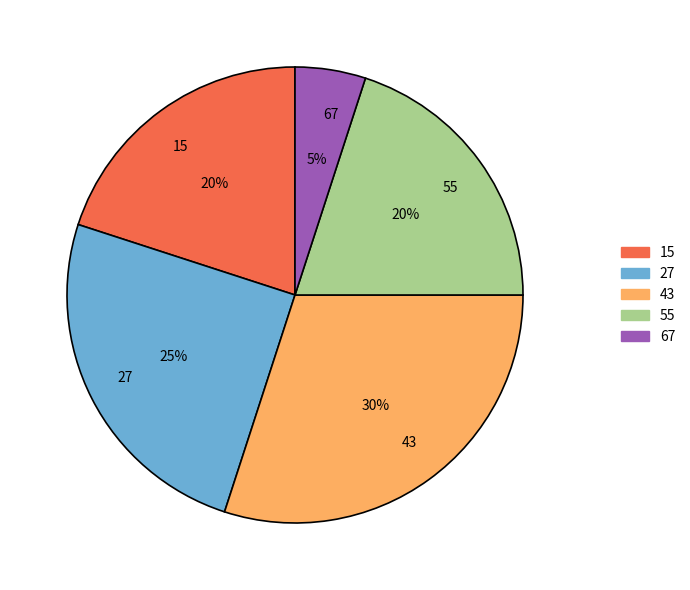

To the nearest percent, what is the combined percentage of 15 and 27?

45%